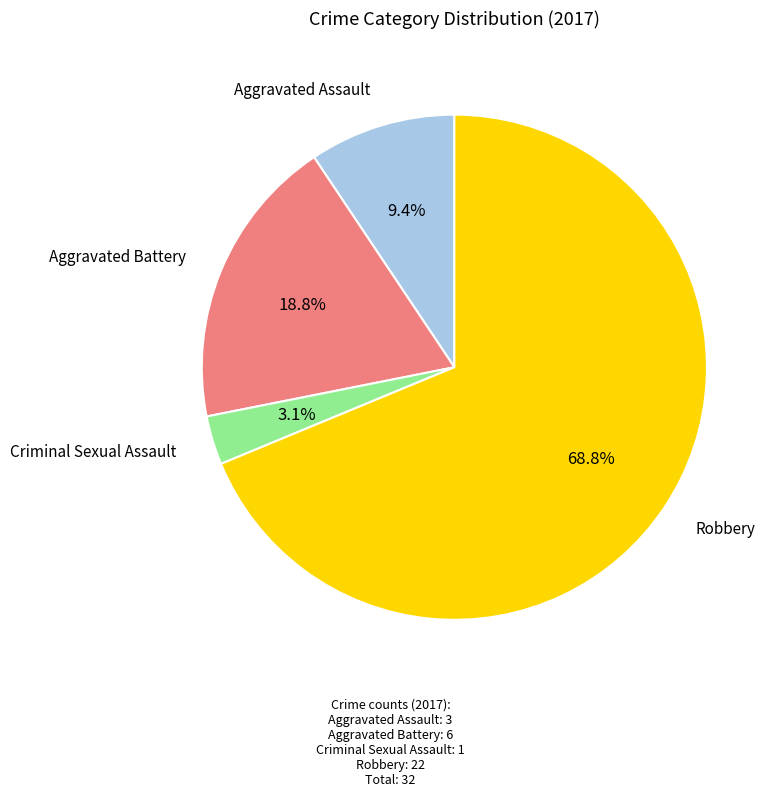

To the nearest percent, what portion does Aggravated Assault represent?

9%